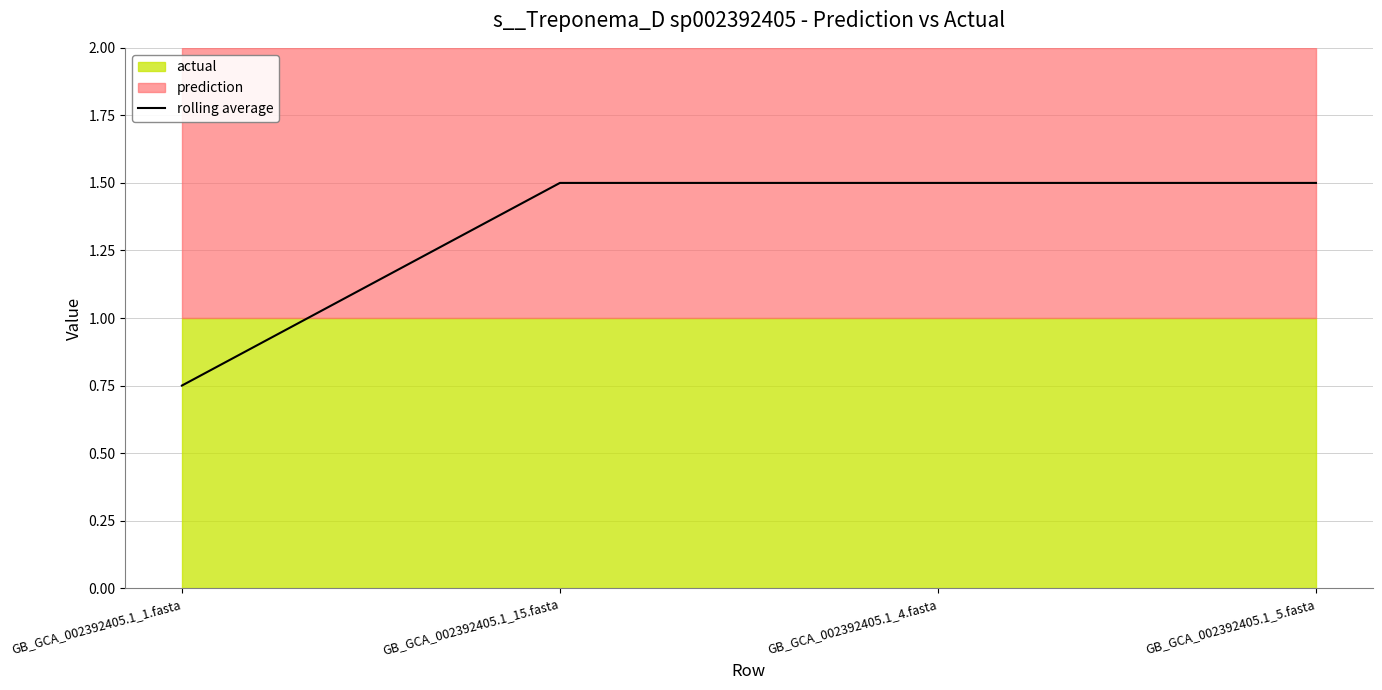

What is the sum of all values?

5.2